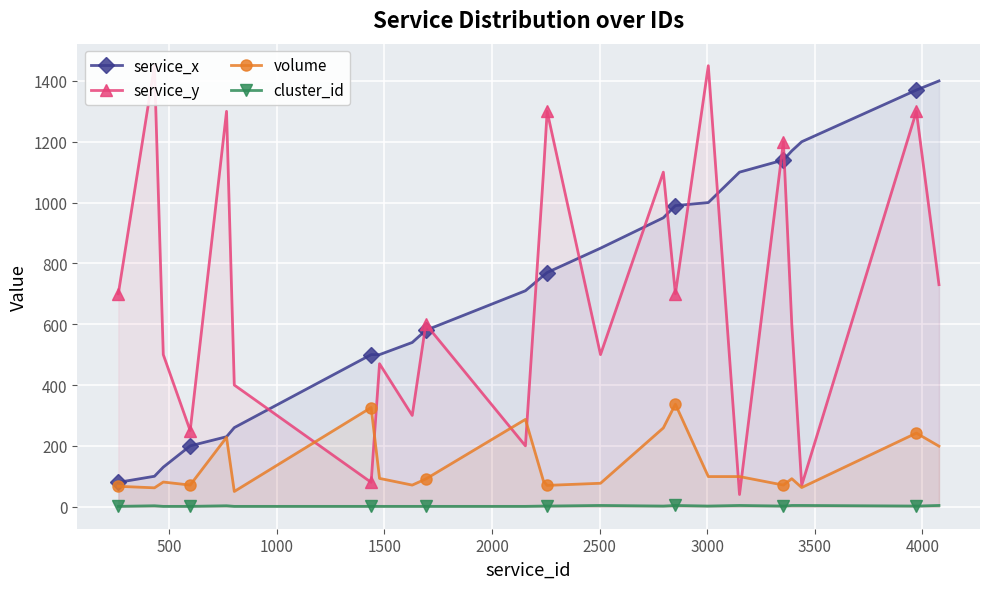

What is the value of the service_x point at the 20th from the left?

1170